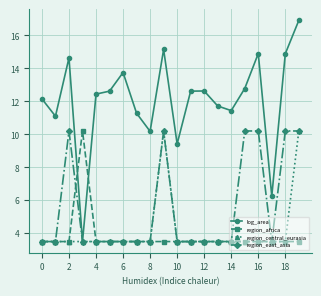

What is the minimum value for region_central_eurasia?

3.5